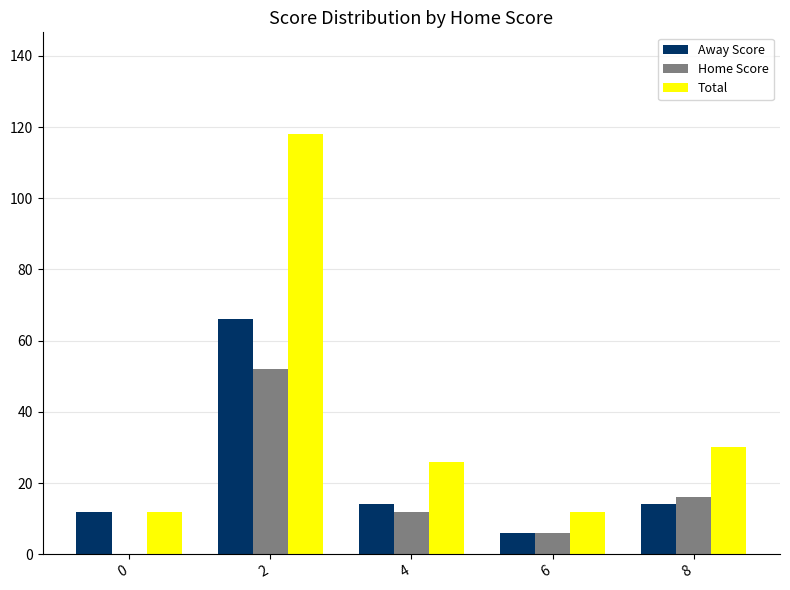

What is the sum of all Total values?

198